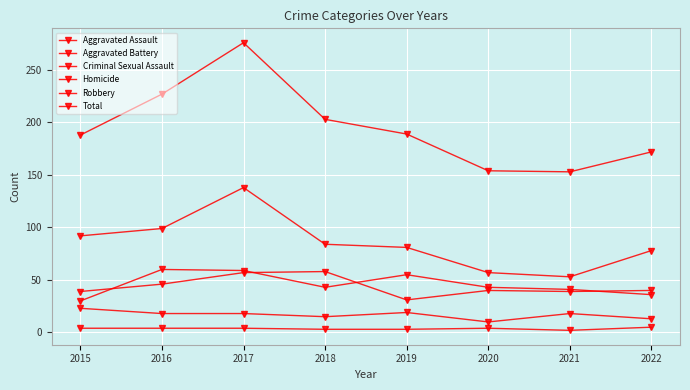

Reading left to right, list all the values displayed in this chart.

Aggravated Assault: 30	60	59	43	55	43	41	36
Aggravated Battery: 39	46	57	58	31	40	39	40
Criminal Sexual Assault: 23	18	18	15	19	10	18	13
Homicide: 4	4	4	3	3	4	2	5
Robbery: 92	99	138	84	81	57	53	78
Total: 188	227	276	203	189	154	153	172